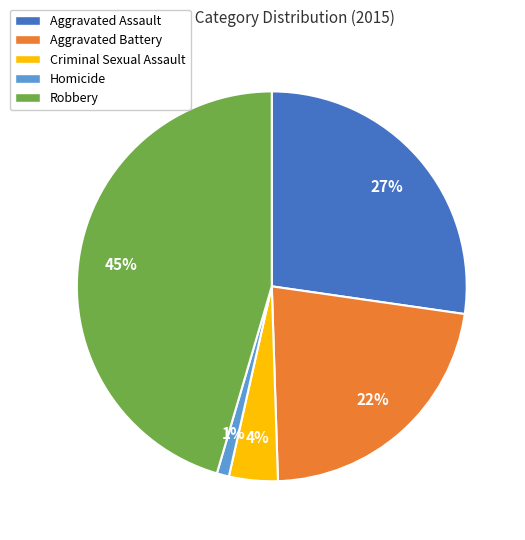

What is the ratio of the value at Aggravated Assault to the value at Robbery?

0.6